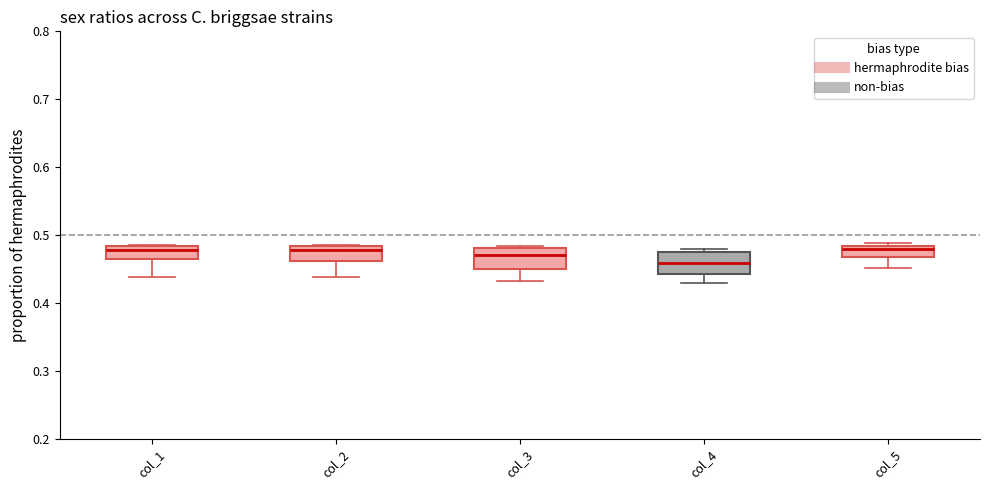

Reading left to right, transcribe this box plot: for each box, give where its median line is, the range the box spans, and where its two whiskers end, as read against the y-axis. The values are not printed on the chart, so give them approximately, as read against the axis.

col_1: median 0.48 (just below the box's upper edge), box 0.47 to 0.48, whiskers 0.44 to 0.49
col_2: median 0.48 (just below the box's upper edge), box 0.46 to 0.48, whiskers 0.44 to 0.49
col_3: median 0.47, box 0.45 to 0.48, whiskers 0.43 to 0.48
col_4: median 0.46, box 0.44 to 0.47, whiskers 0.43 to 0.48
col_5: median 0.48 (just below the box's upper edge), box 0.47 to 0.48, whiskers 0.45 to 0.49